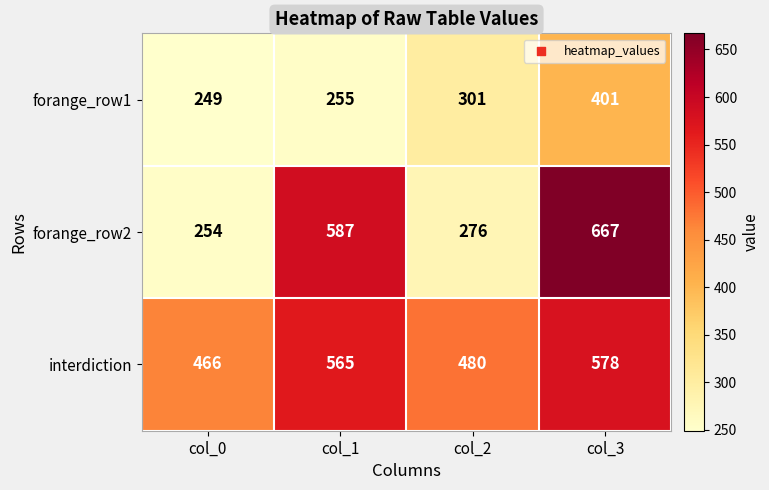

At col_1, list the series in order from smallest to largest.

forange_row1, interdiction, forange_row2